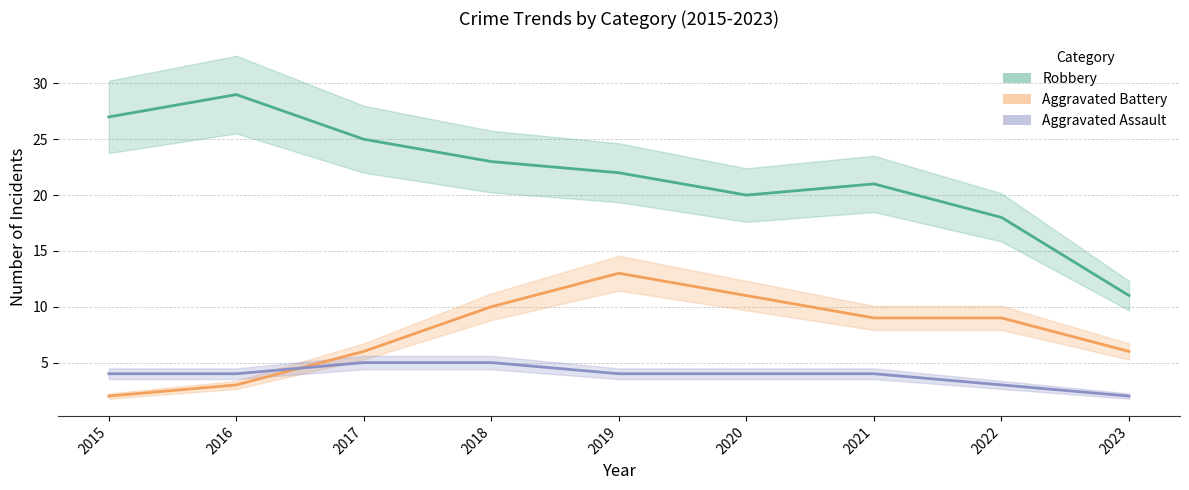

The Robbery series shows 39 at 2016. True or false?

False